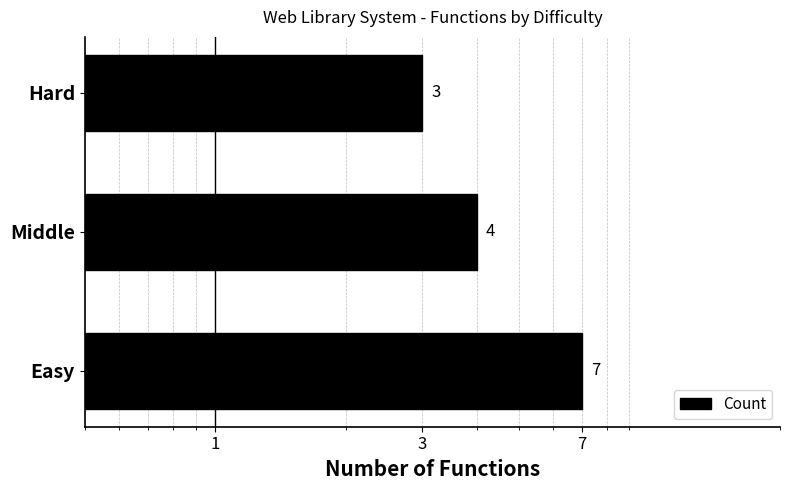

True or false: the data shows 5 at Hard.

False